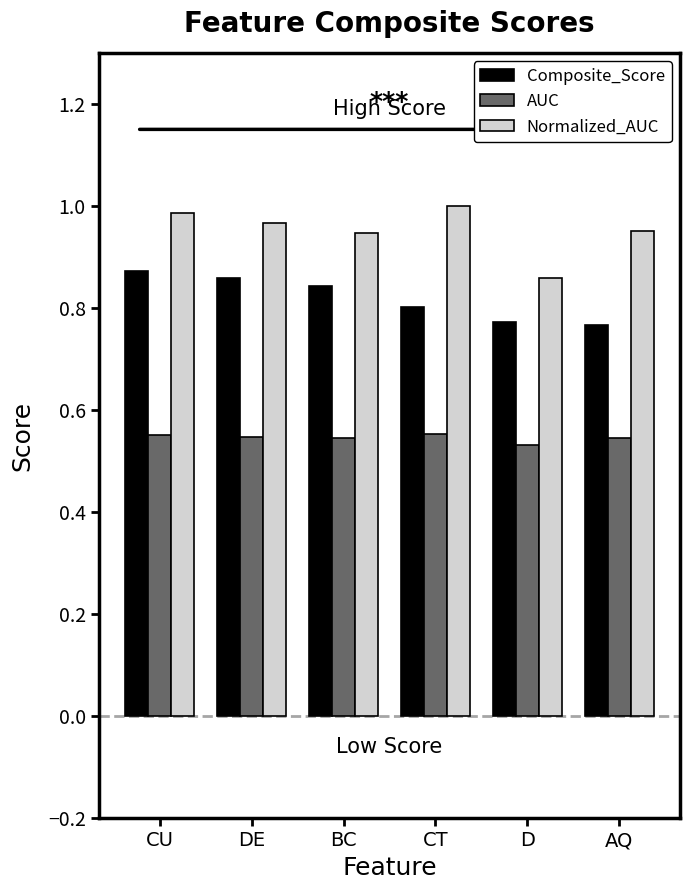

Where is Normalized_AUC nearest to the value 0?

D